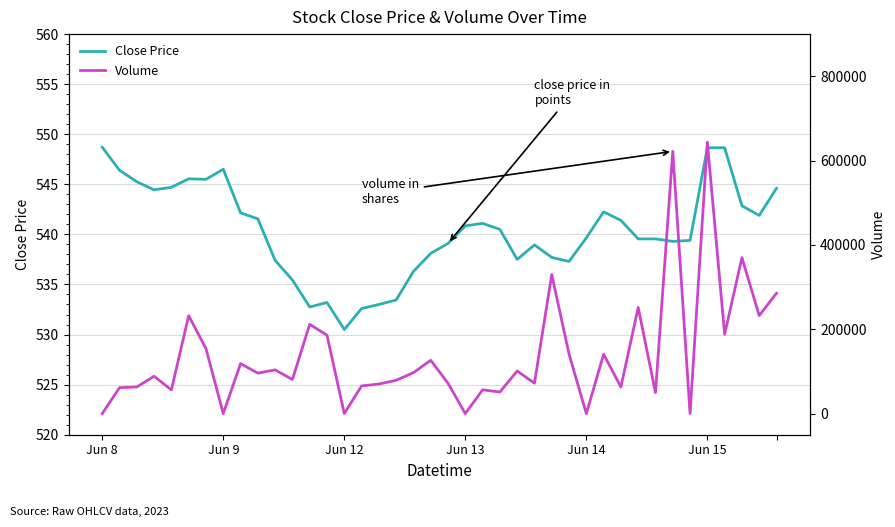

True or false: Volume has a value of 70174.0 at 16.

True